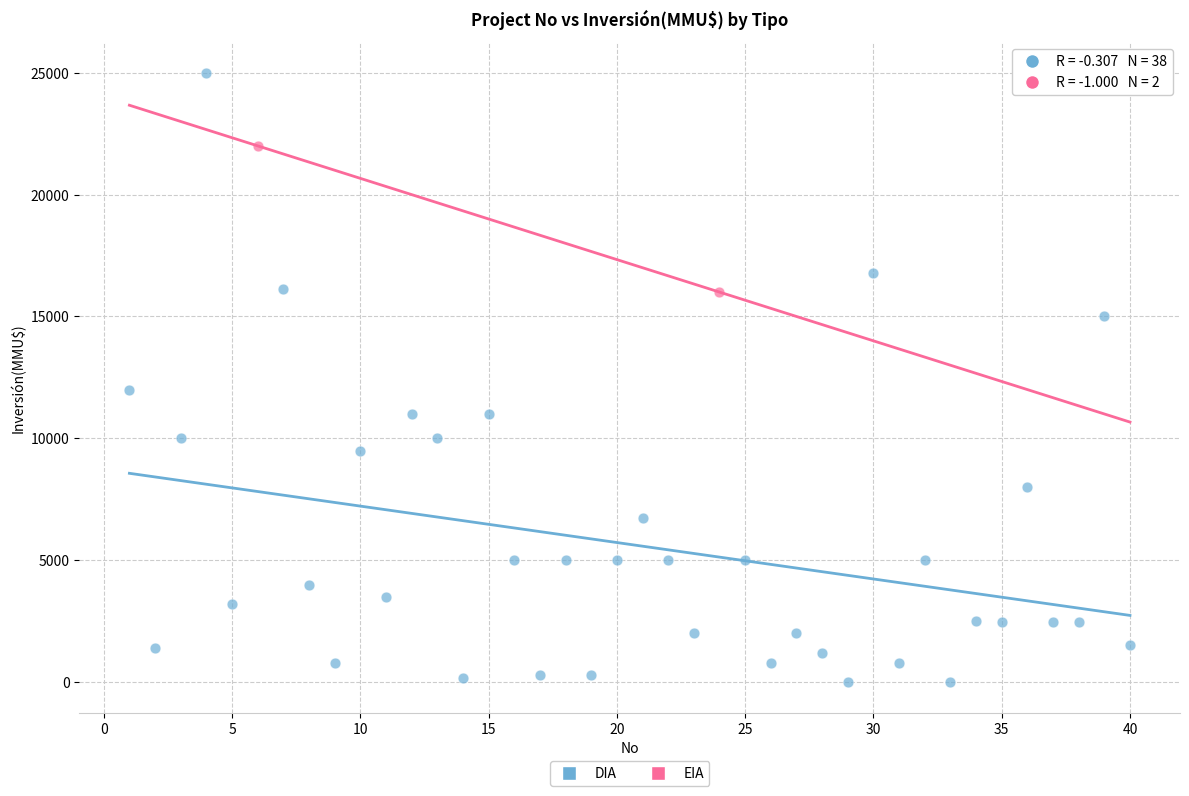

What are all the series names shown in the legend?

DIA, EIA